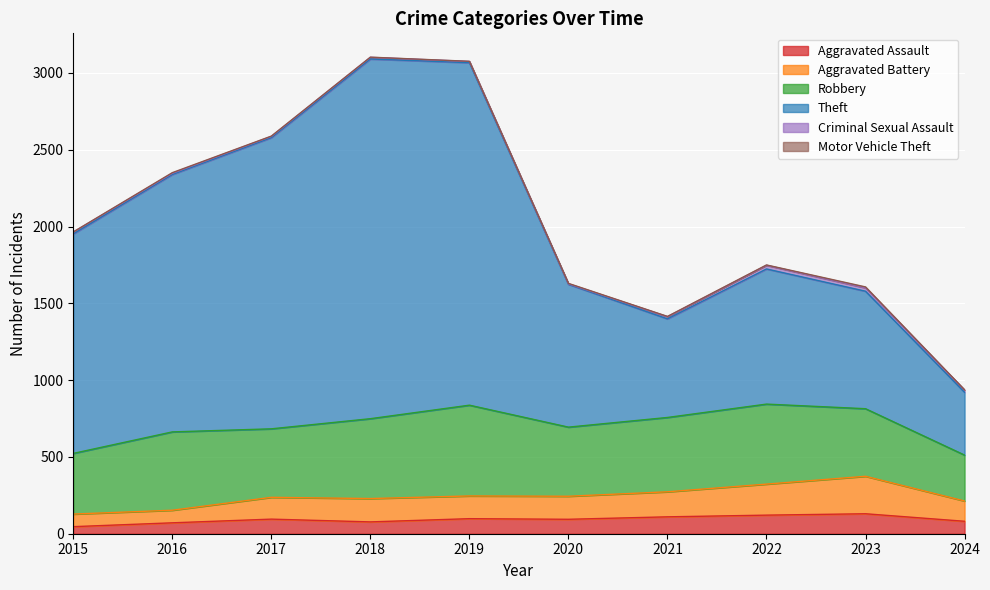

What is the highest value of the Aggravated Assault series?

130